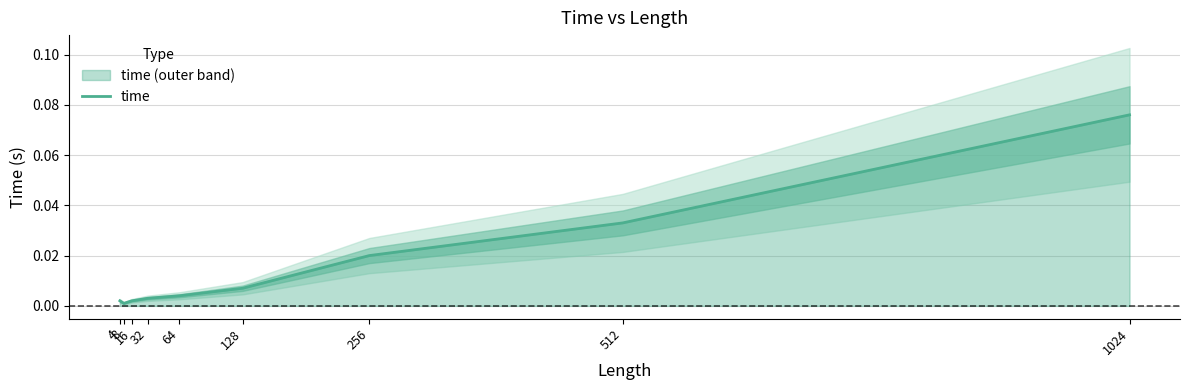

At which label is the value closest to 0?

8